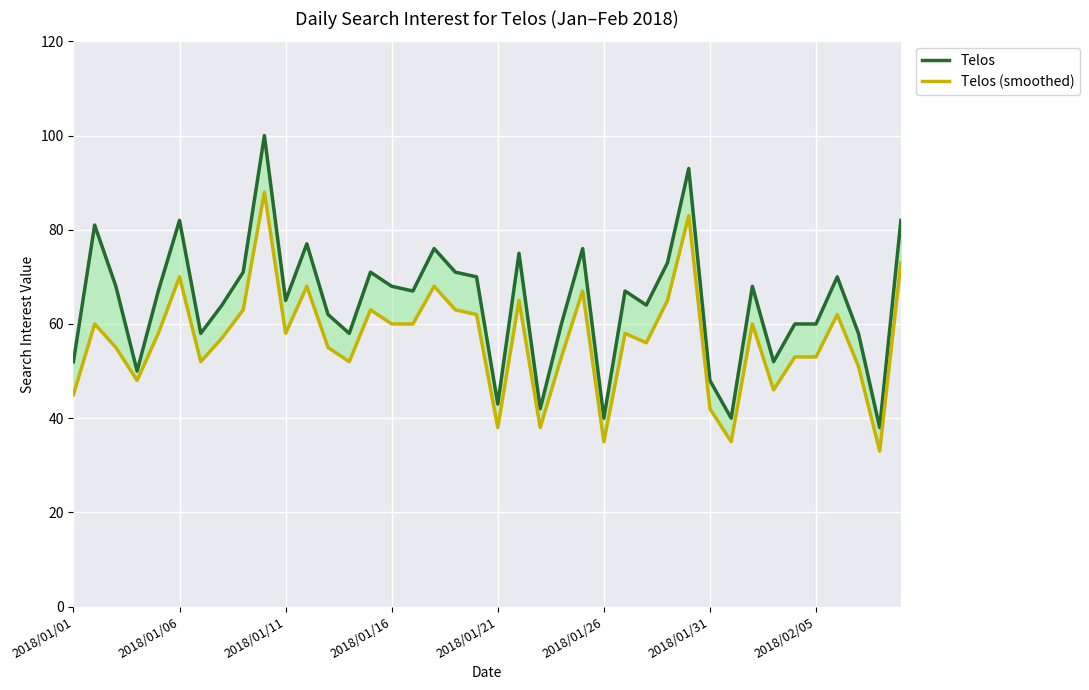

How many interior local valleys does the Telos series have?

12